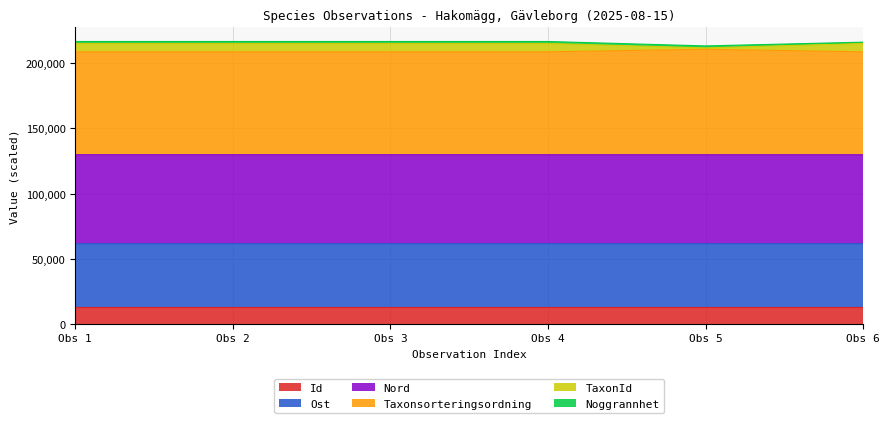

What is the highest value of the Id series?

12760.9